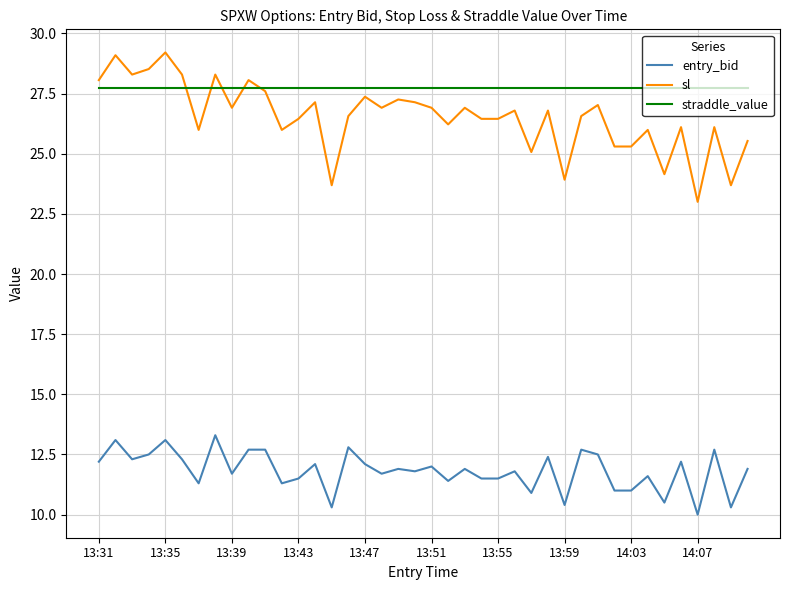

List the series in order of their peak value, highest first.

sl, straddle_value, entry_bid